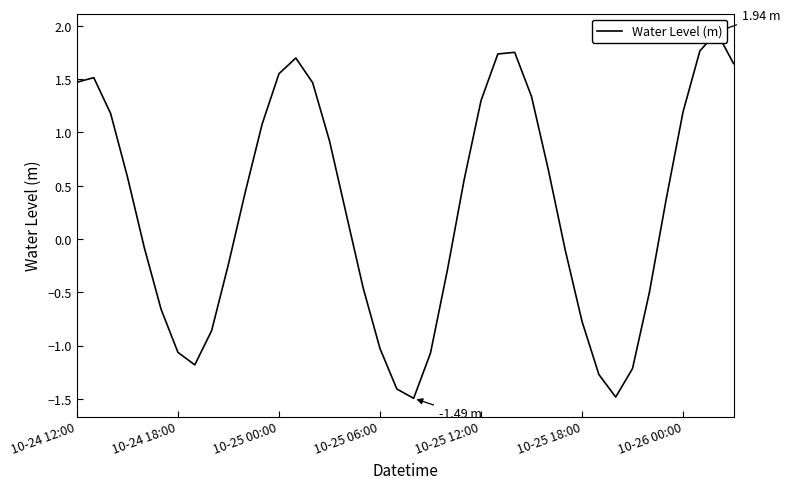

What position from the left is 10-25 12:00?

25